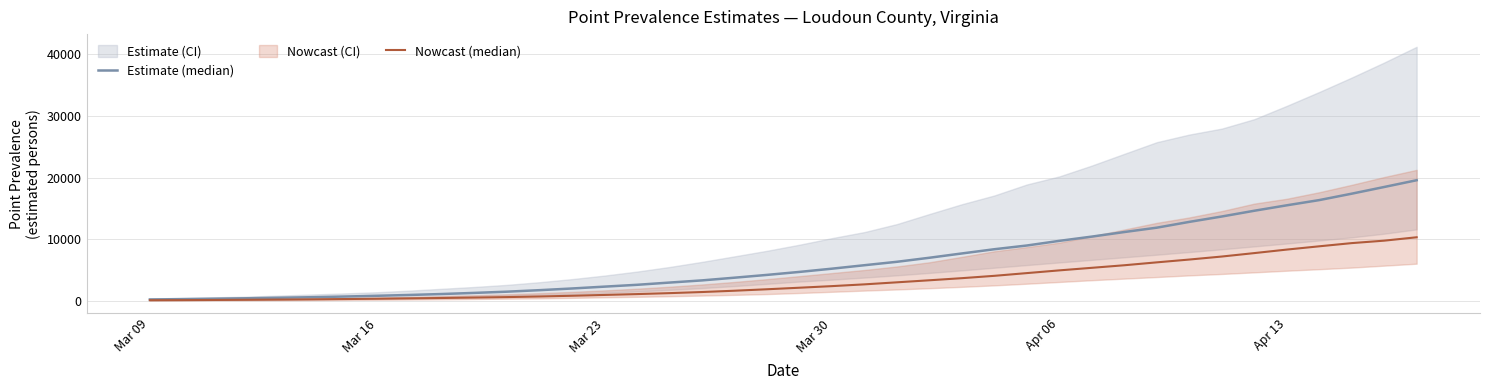

At Mar 23, list the series in order from largest to smallest.

Estimate (median), Nowcast (median)